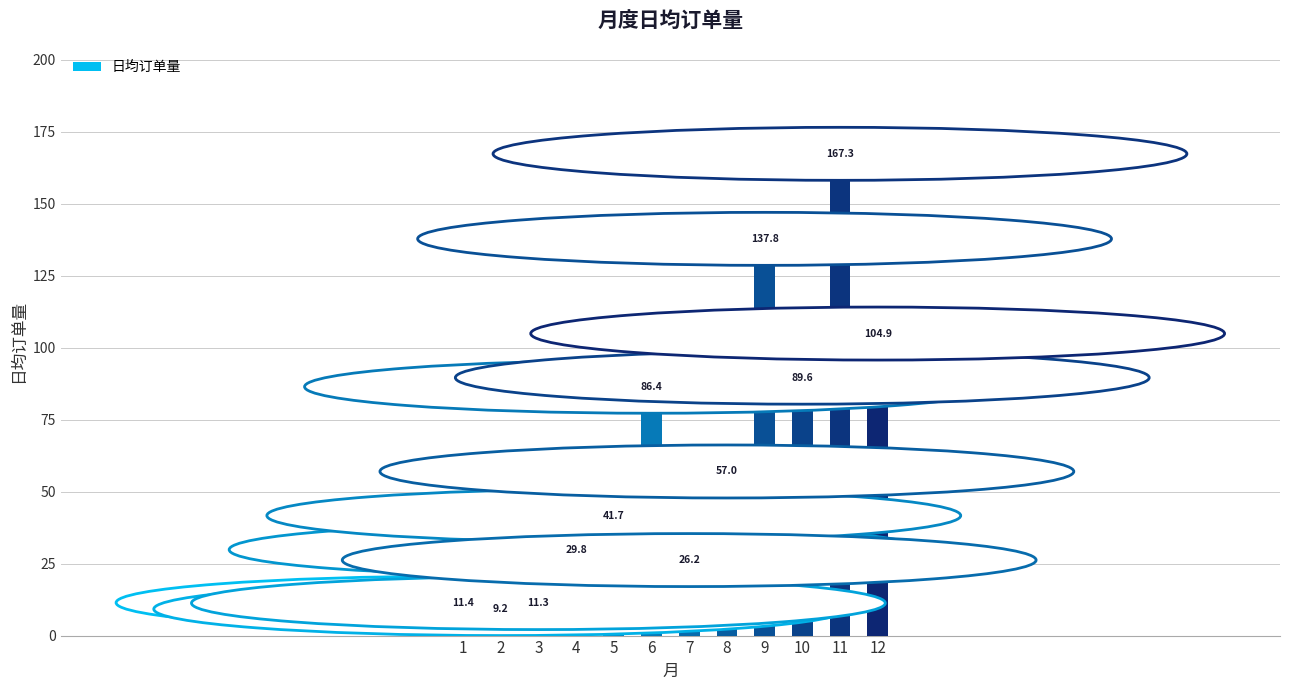

Where does the data first go above 57?

6